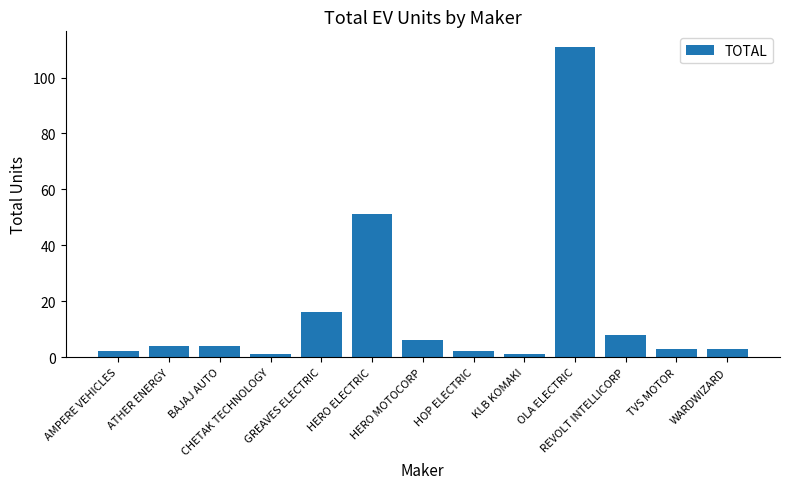

Reading left to right, extract all data points from this chart.

AMPERE VEHICLES=2	ATHER ENERGY=4	BAJAJ AUTO=4	CHETAK TECHNOLOGY=1	GREAVES ELECTRIC=16	HERO ELECTRIC=51	HERO MOTOCORP=6	HOP ELECTRIC=2	KLB KOMAKI=1	OLA ELECTRIC=111	REVOLT INTELLICORP=8	TVS MOTOR=3	WARDWIZARD=3